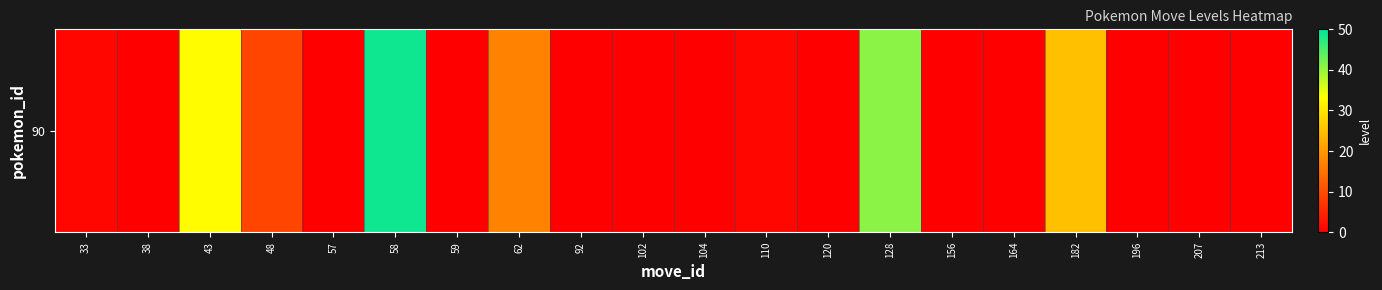

Count the number of values greater than 0.

8